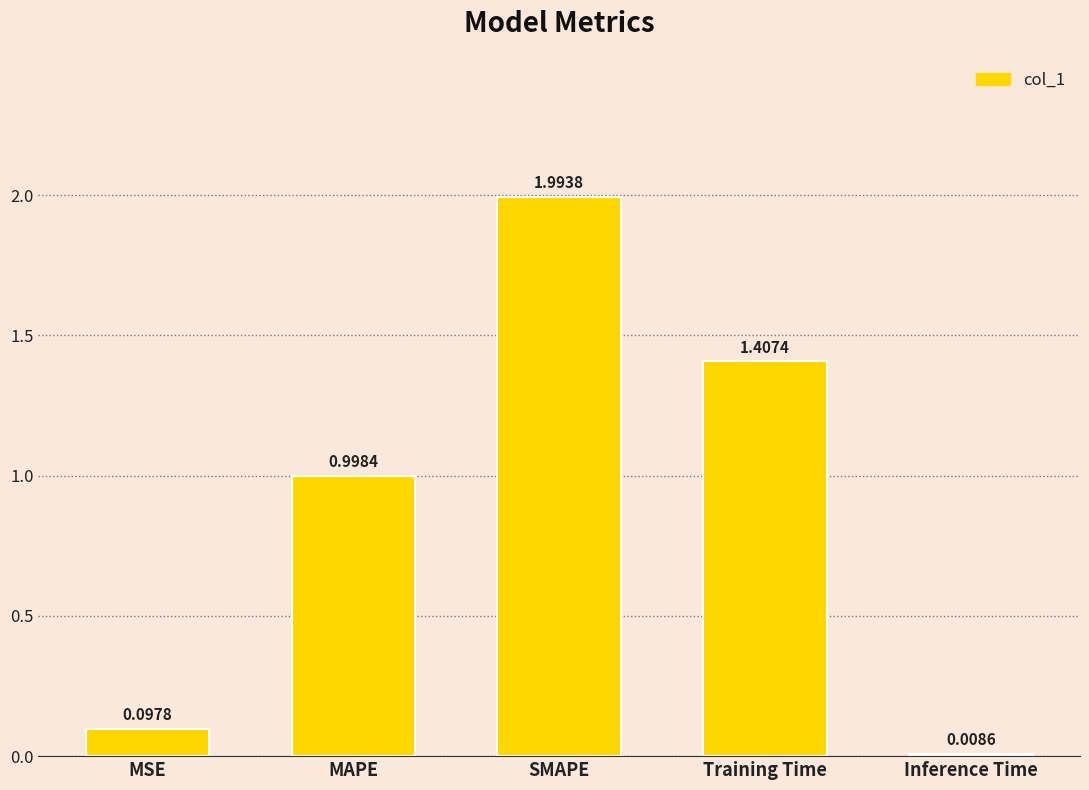

What is the label of the 1st bar from the right?

Inference Time